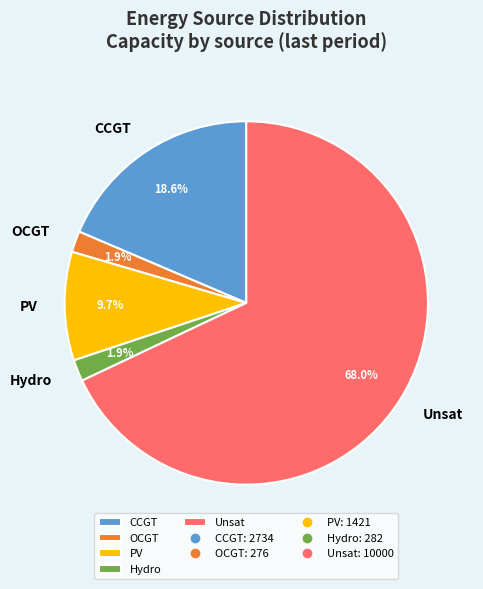

Which has a higher value, PV or CCGT?

CCGT